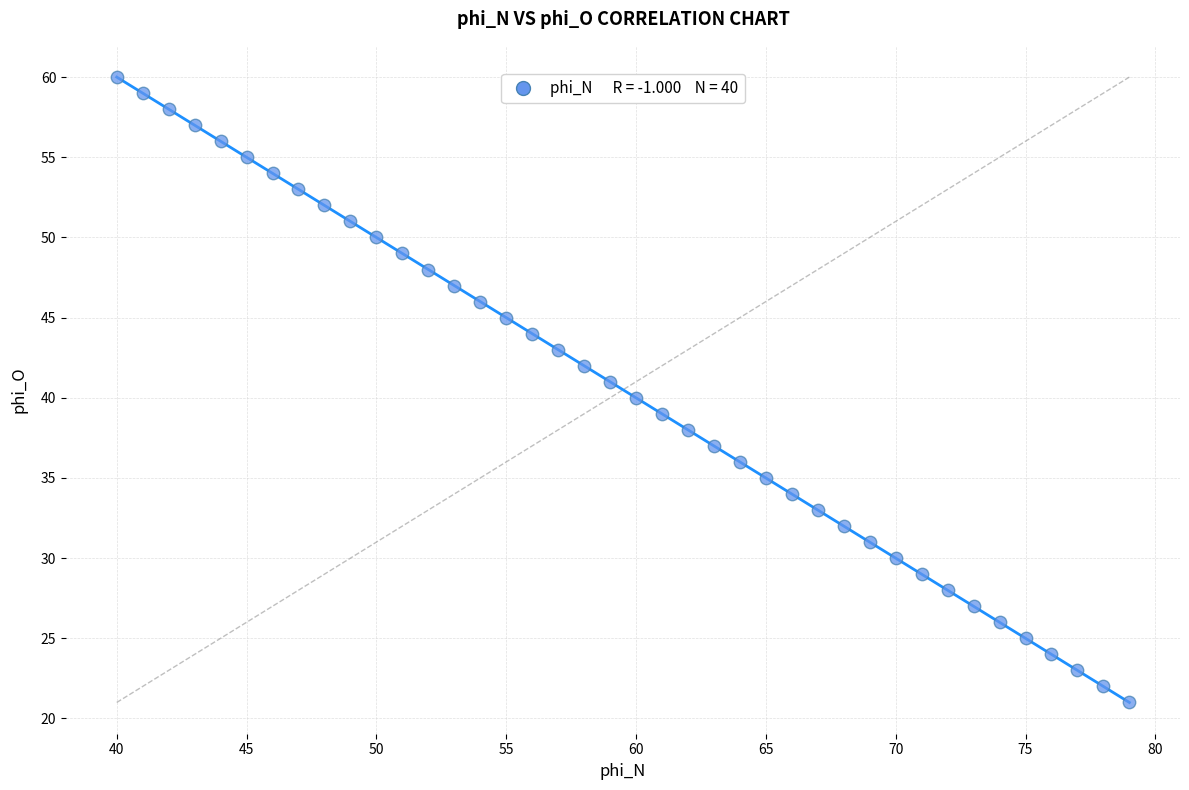

What is the range of X values (max minus min)?

39